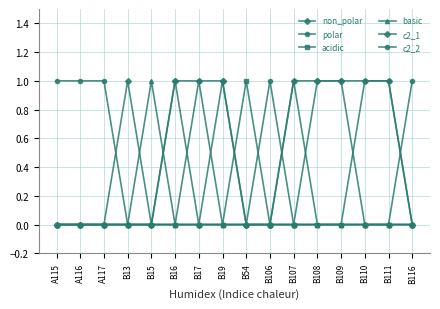

Where is the first local minimum for c2_1?

B17